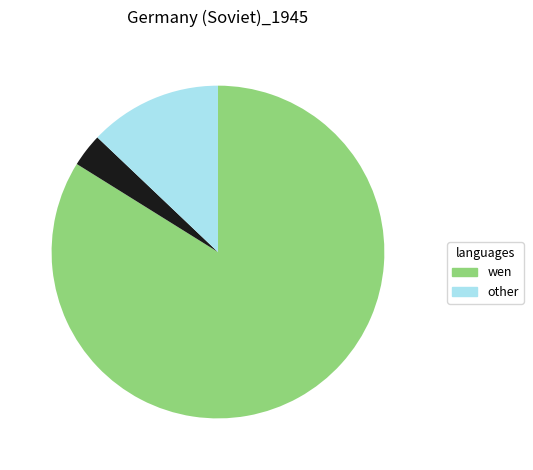

To the nearest percent, what is the average slice percentage?

17%